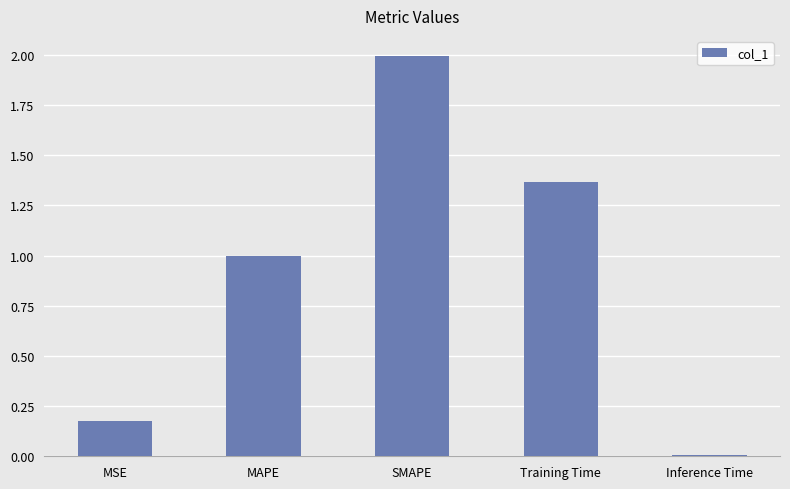

Are the bars grouped side by side (vs. stacked)?

No